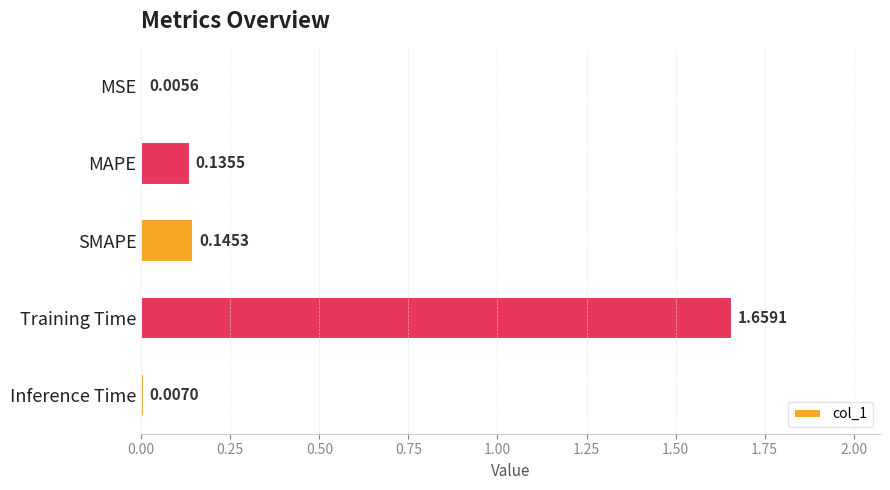

What is the sum of all values?

2.0